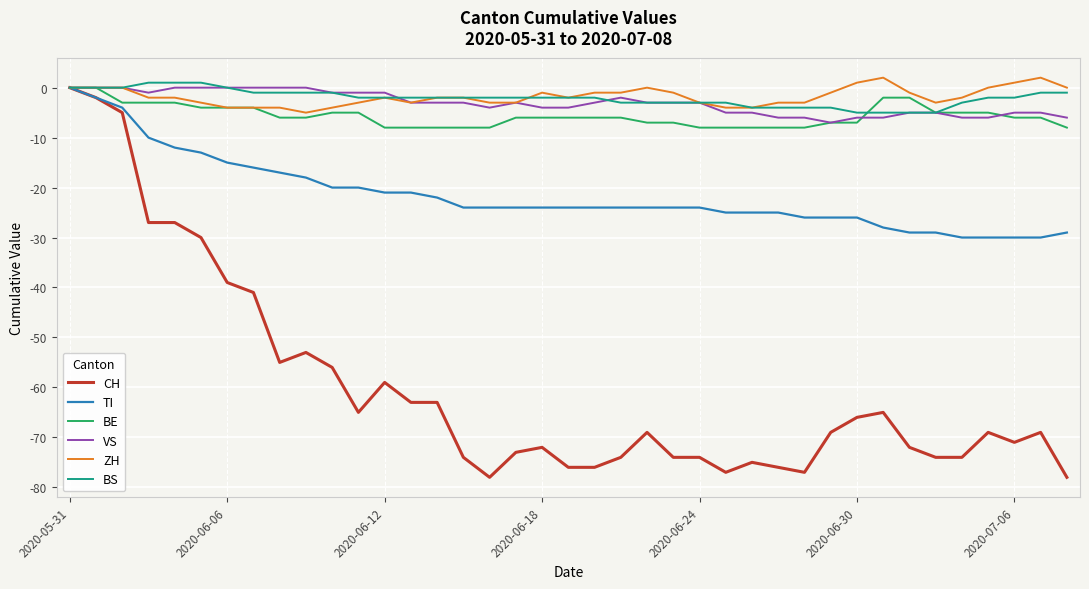

Which series has the largest range (max minus min)?

CH